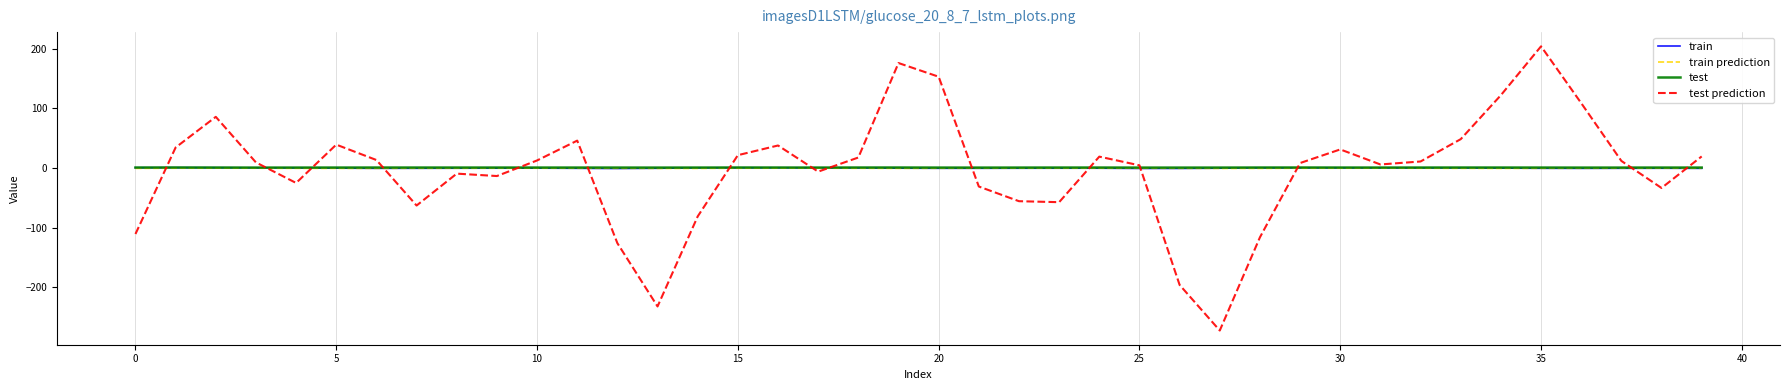

Which series has the widest spread of values?

test prediction